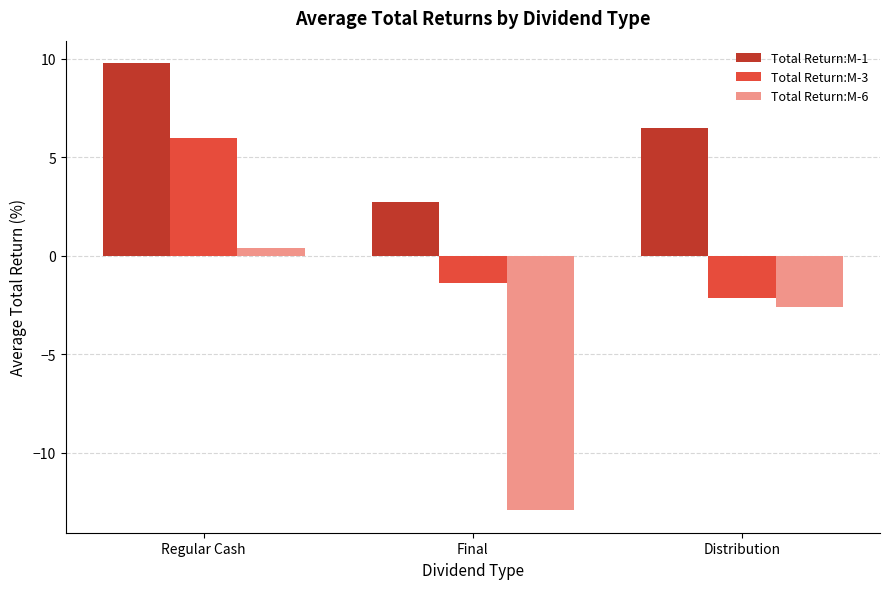

At which label does Total Return:M-1 first exceed 6?

Regular Cash